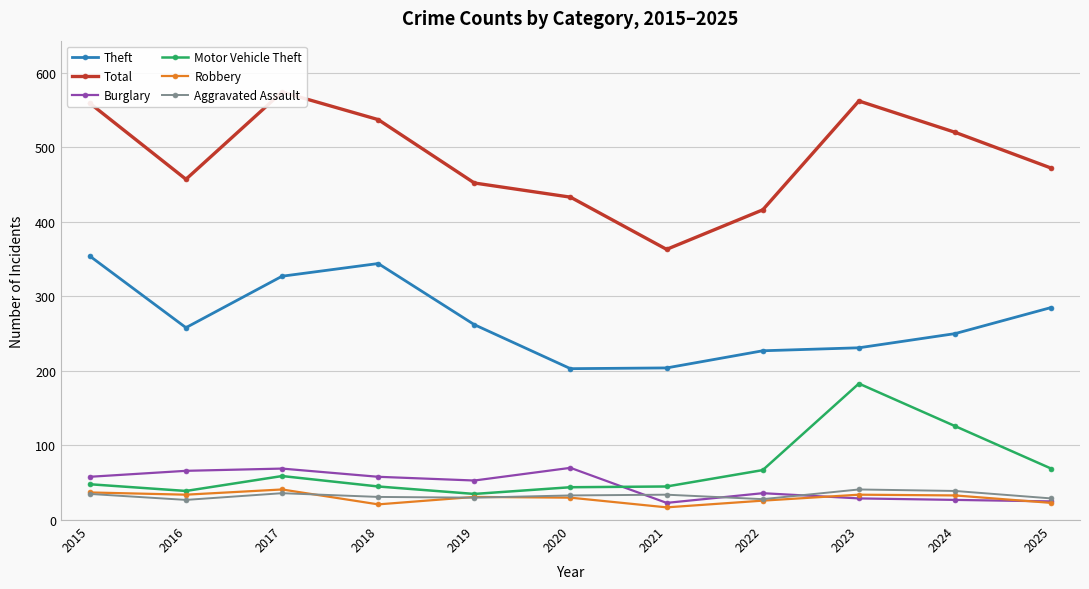

At which category does Theft reach its first local valley?

2016